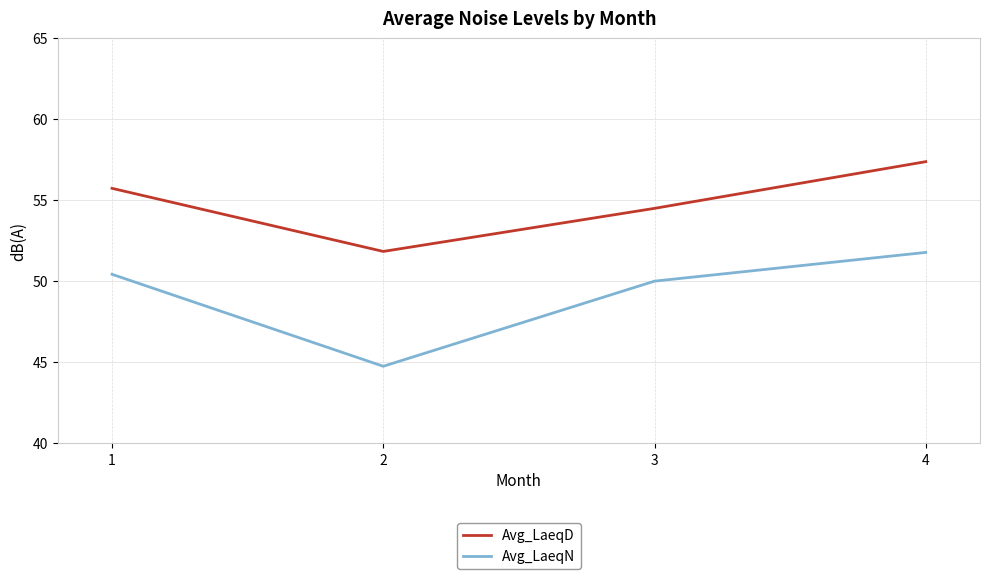

True or false: Avg_LaeqD and Avg_LaeqN cross at least once.

False